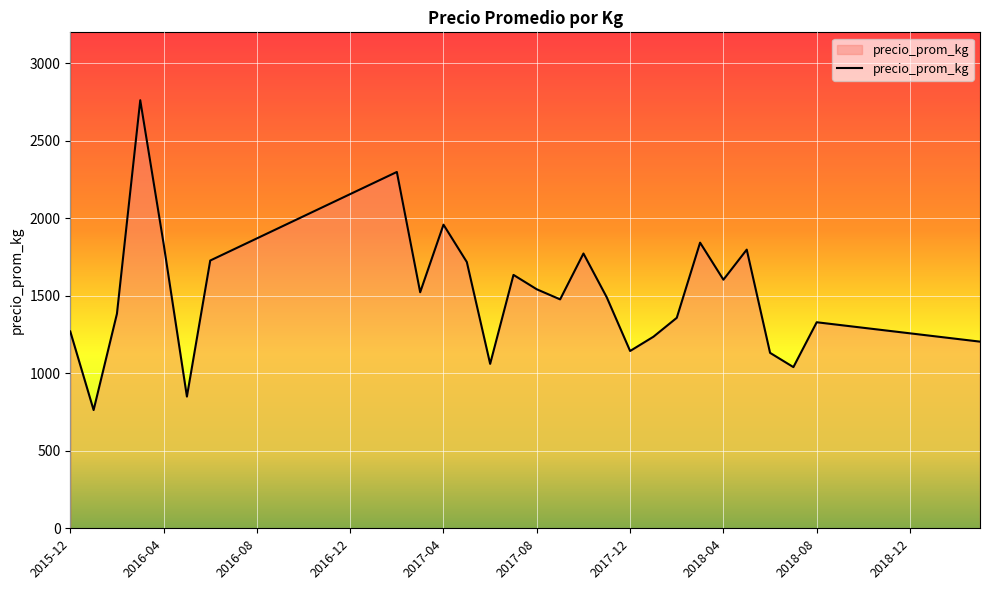

What is the maximum value shown in the chart?

2762.0